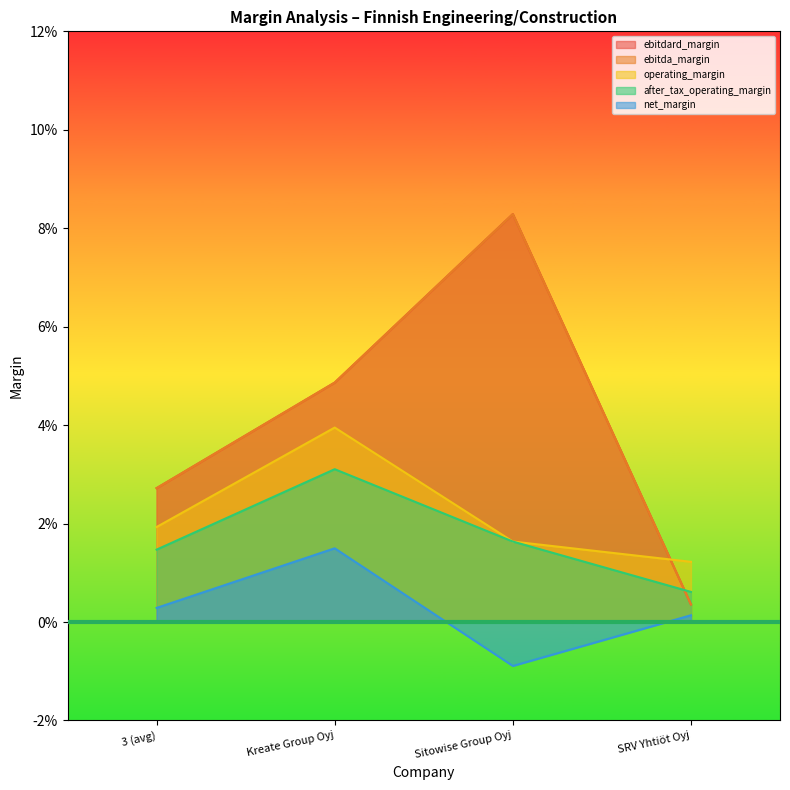

How many interior local peaks does the after_tax_operating_margin series have?

1